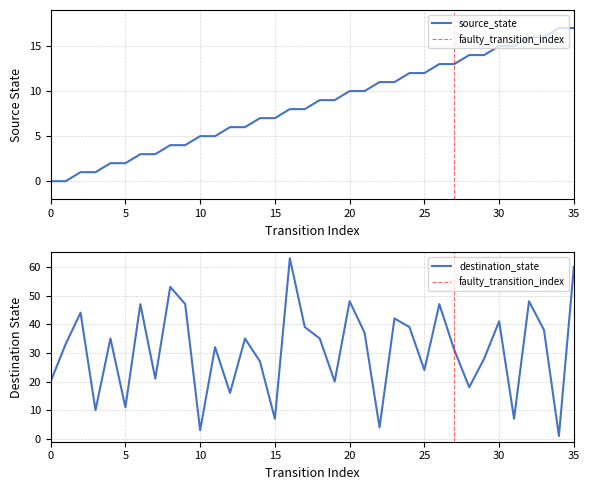

At which category does destination_state reach its first local peak?

2